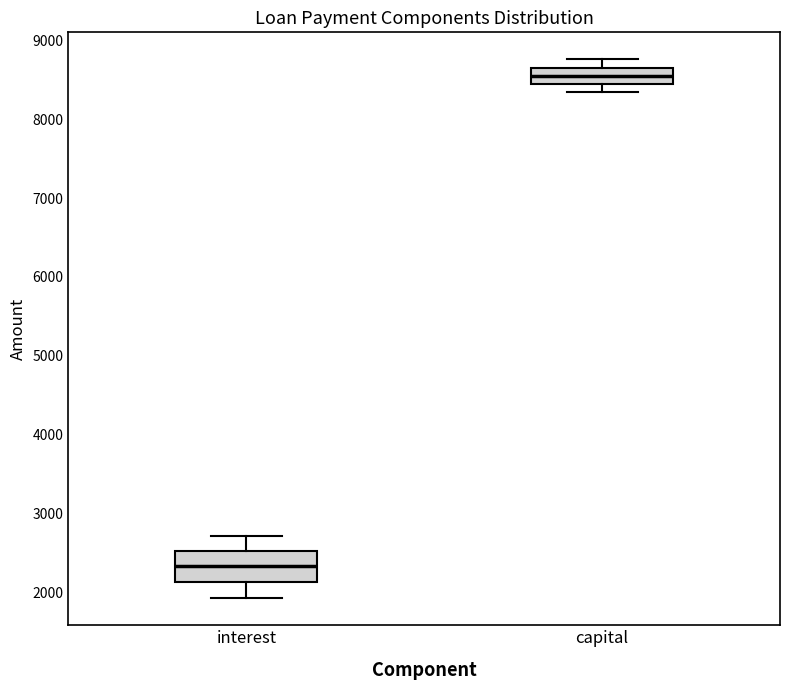

Comparing the boxes themselves (not the whiskers), which one is the tallest?

interest